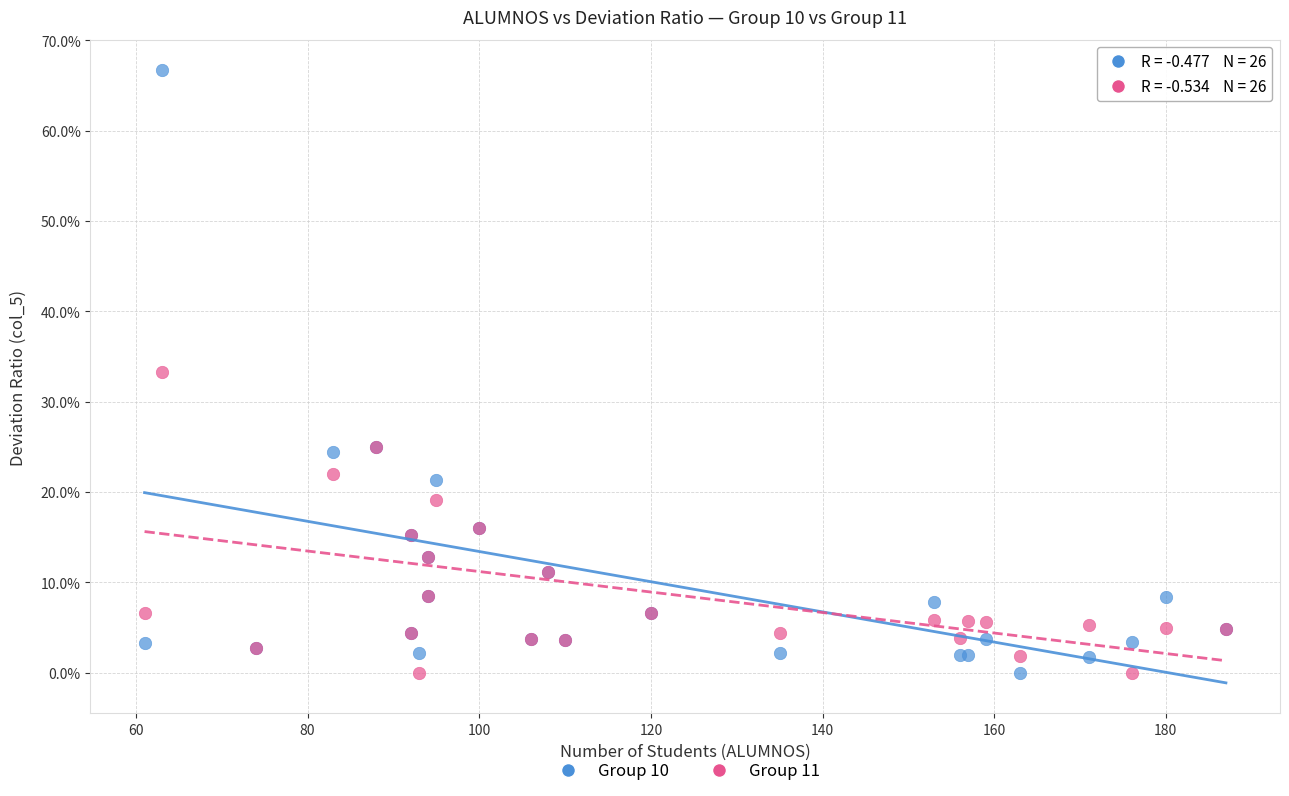

What are all the series names shown in the legend?

Group 10, Group 11